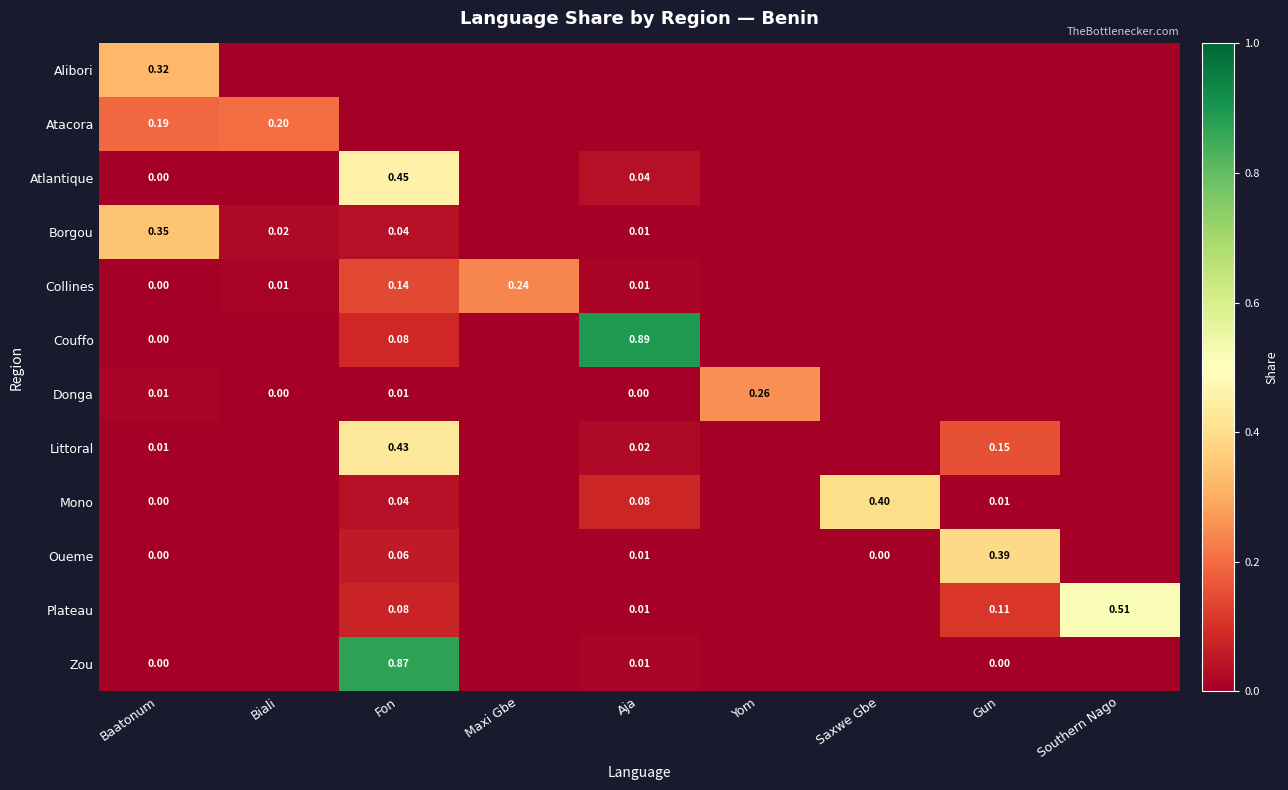

What is the greatest value displayed?

0.9